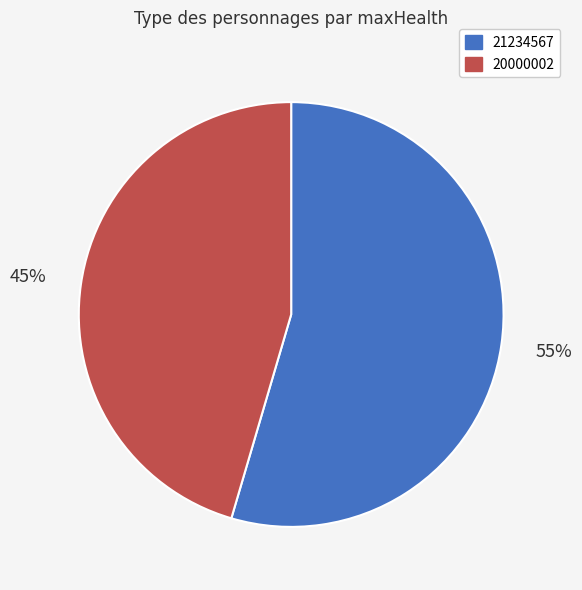

Which slice represents more than half of the pie?

21234567